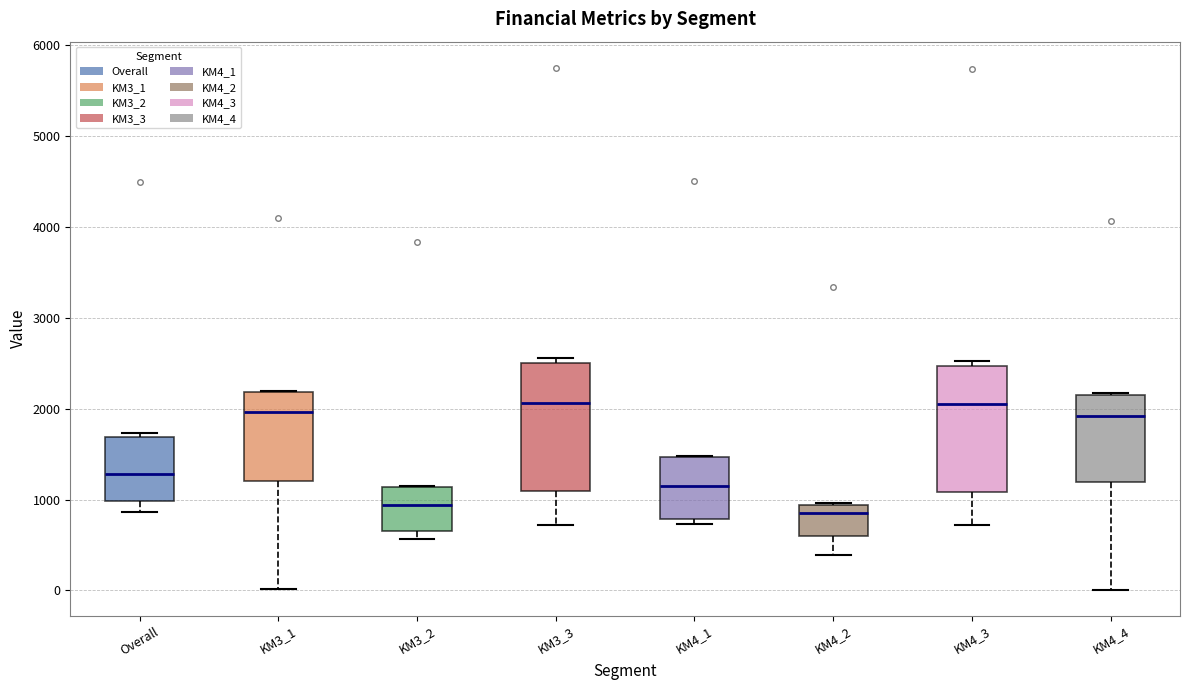

Reading left to right, transcribe this box plot: for each box, give where its median line is, the range the box spans, and where its two whiskers end, as read against the y-axis. The values are not printed on the chart, so give them approximately, as read against the axis.

Overall: median 1300, box 1000 to 1700, whiskers 900 to 1700 (just above the box's upper edge)
KM3_1: median 2000, box 1200 to 2200, whiskers 0 to 2200
KM3_2: median 900, box 700 to 1100, whiskers 600 to 1200
KM3_3: median 2100, box 1100 to 2500, whiskers 700 to 2600
KM4_1: median 1100, box 800 to 1500, whiskers 700 to 1500
KM4_2: median 800, box 600 to 900, whiskers 400 to 1000
KM4_3: median 2000, box 1100 to 2500, whiskers 700 to 2500 (just above the box's upper edge)
KM4_4: median 1900, box 1200 to 2100, whiskers 0 to 2200